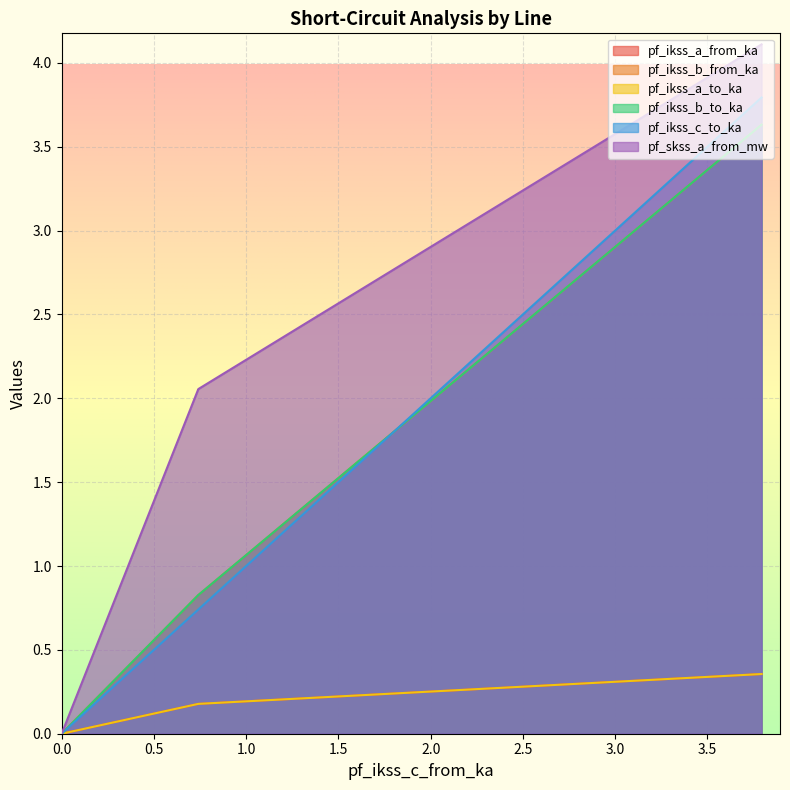

Count the number of data series in this chart.

6